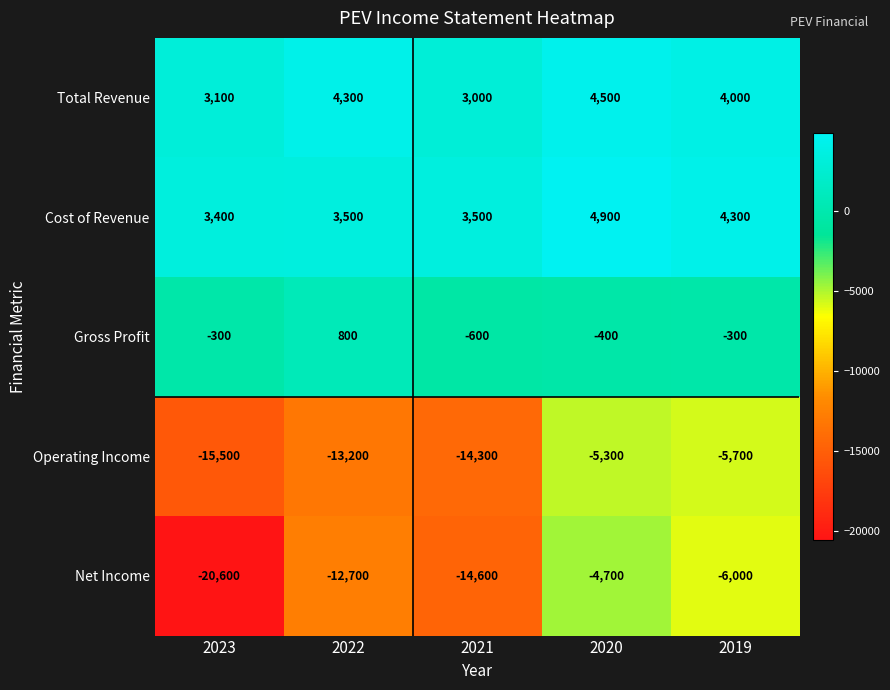

What is the spread (max minus min) of values at 2023?

24000